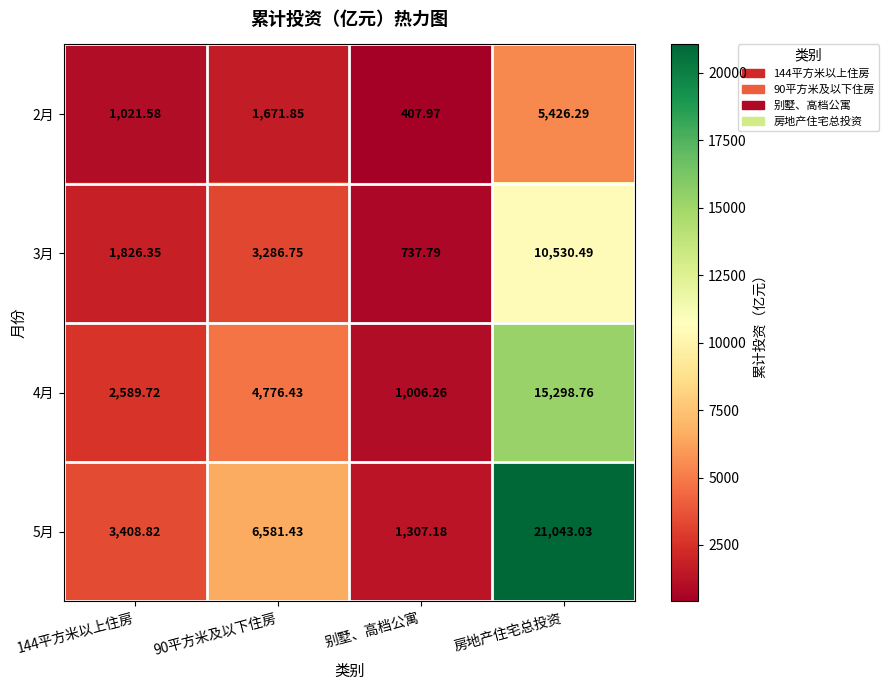

At which category does the chart reach its minimum across all series?

别墅、高档公寓